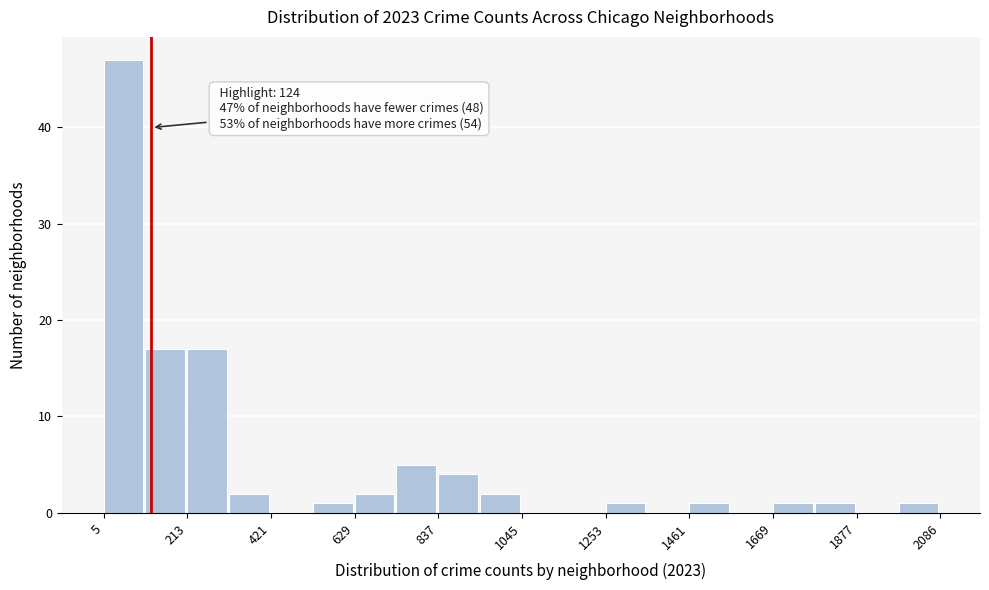

Read against the x-axis, roughly where is the centre of the tallest bar?

50